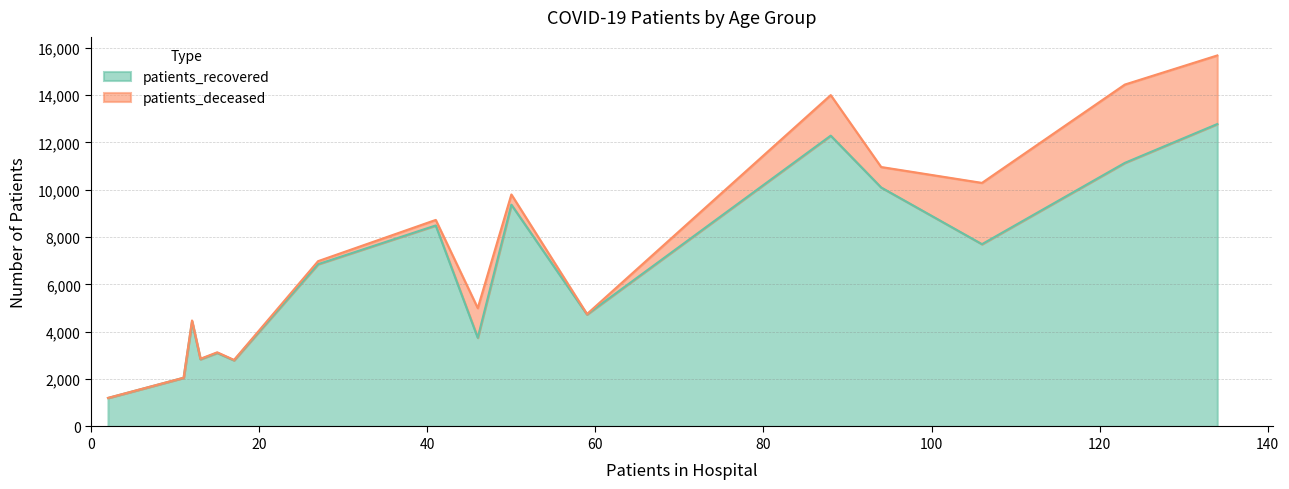

What is the maximum value for patients_recovered?

12779